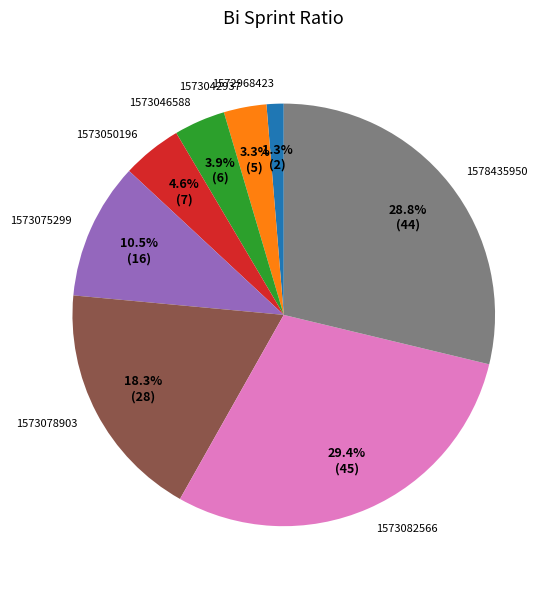

True or false: 1573046588 accounts for 4% of the total.

True